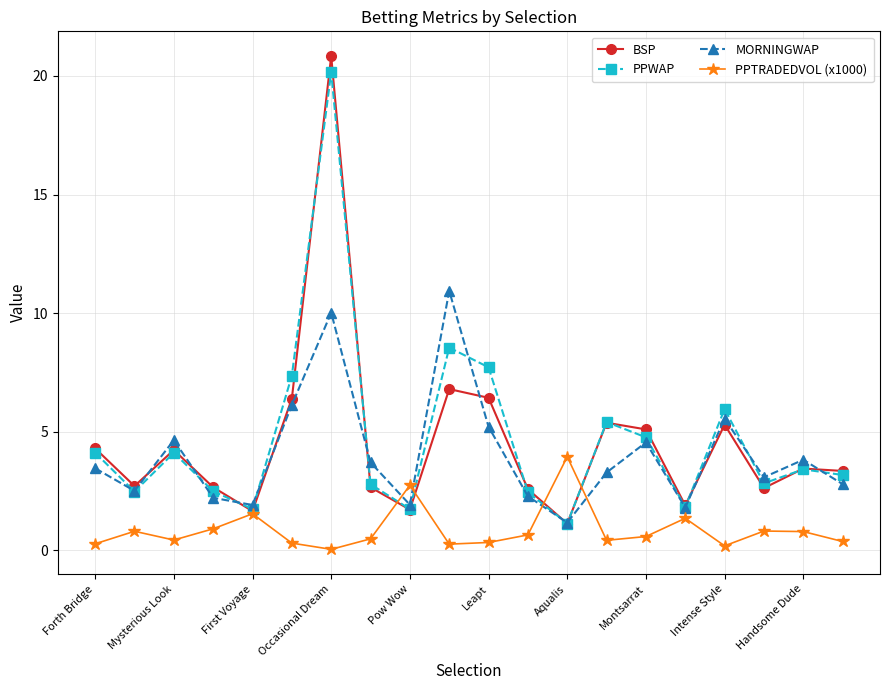

After their last crossing, which series has the higher values: PPTRADEDVOL (x1000) or MORNINGWAP?

MORNINGWAP